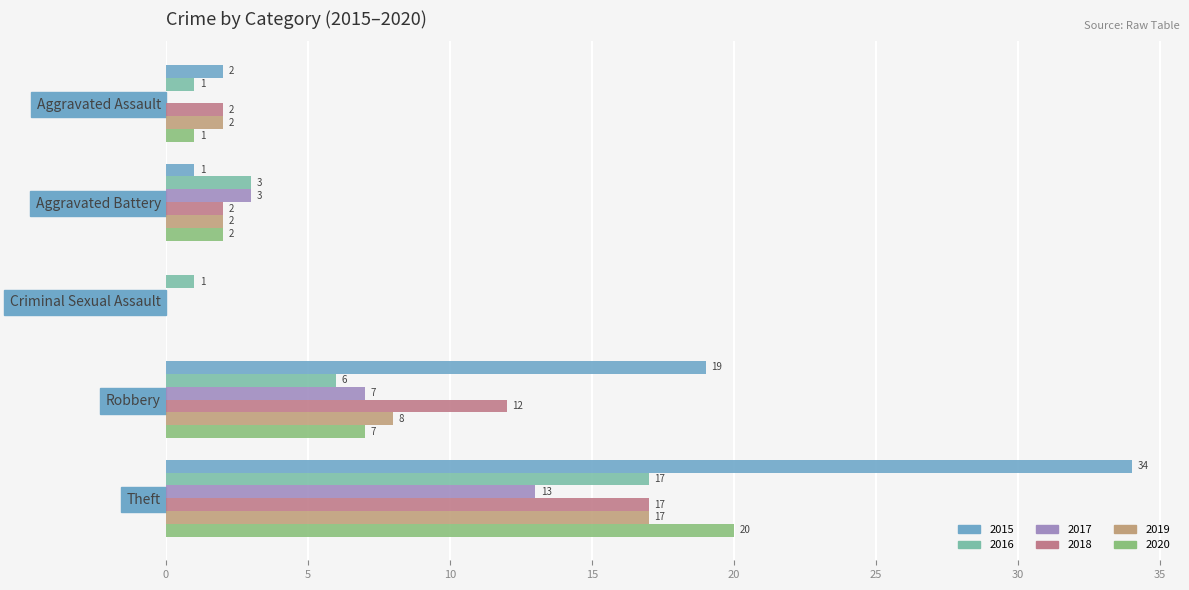

Count the number of categories in the chart.

5